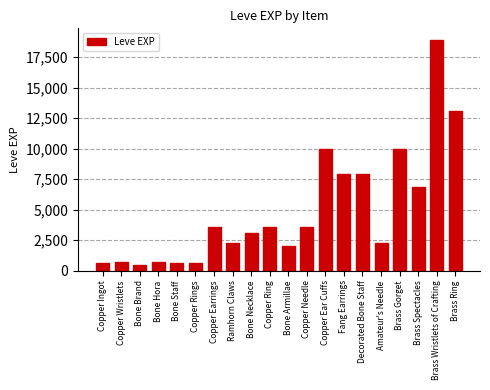

The chart shows a value of 13141 at Brass Wristlets of Crafting. True or false?

False